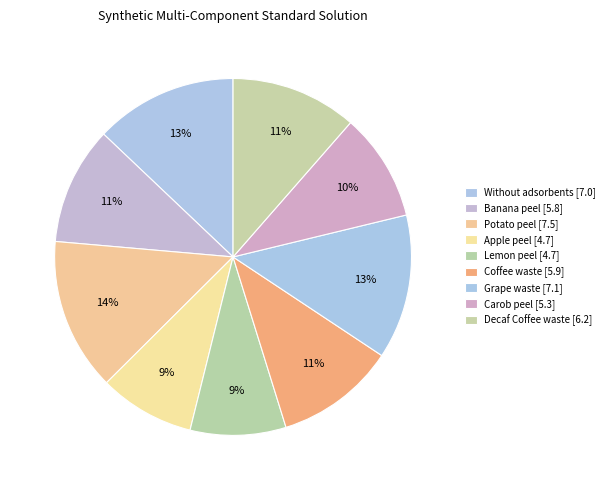

Count the number of slices in the pie.

9